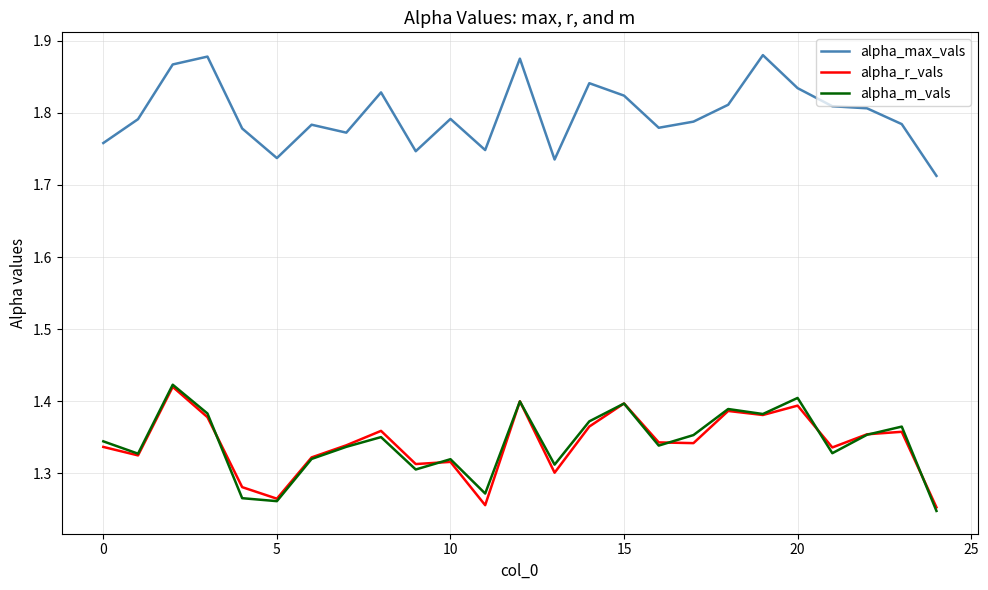

Which series has the largest total across all categories?

alpha_max_vals